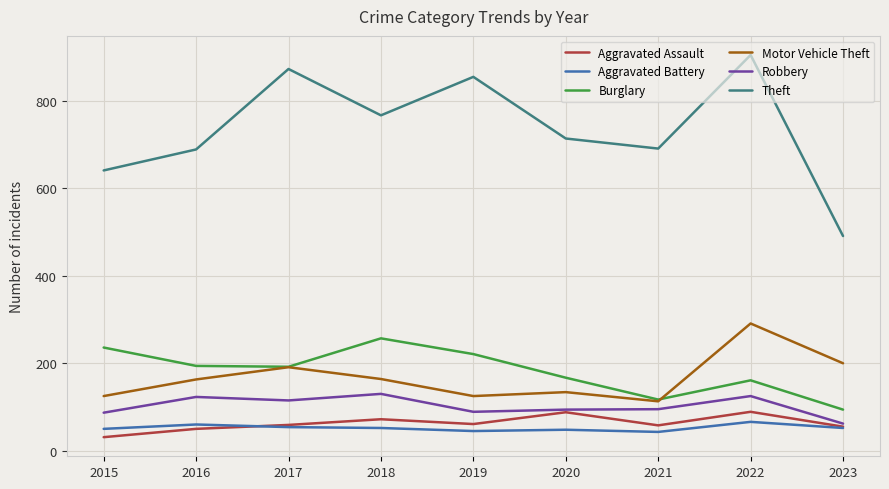

What is the sum of all Aggravated Assault values?

563